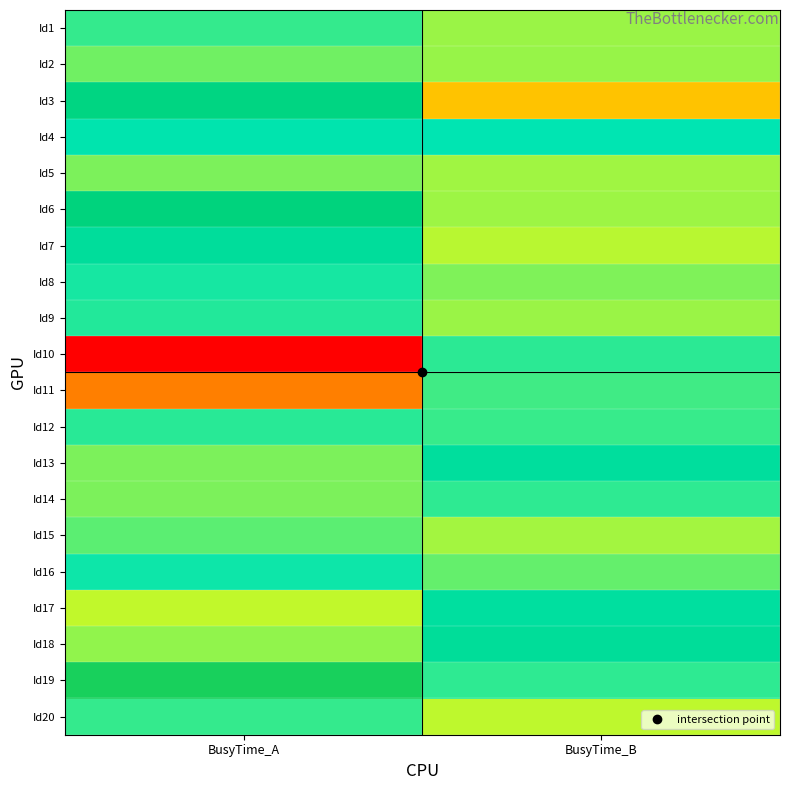

Which series has the largest range (max minus min)?

Id11